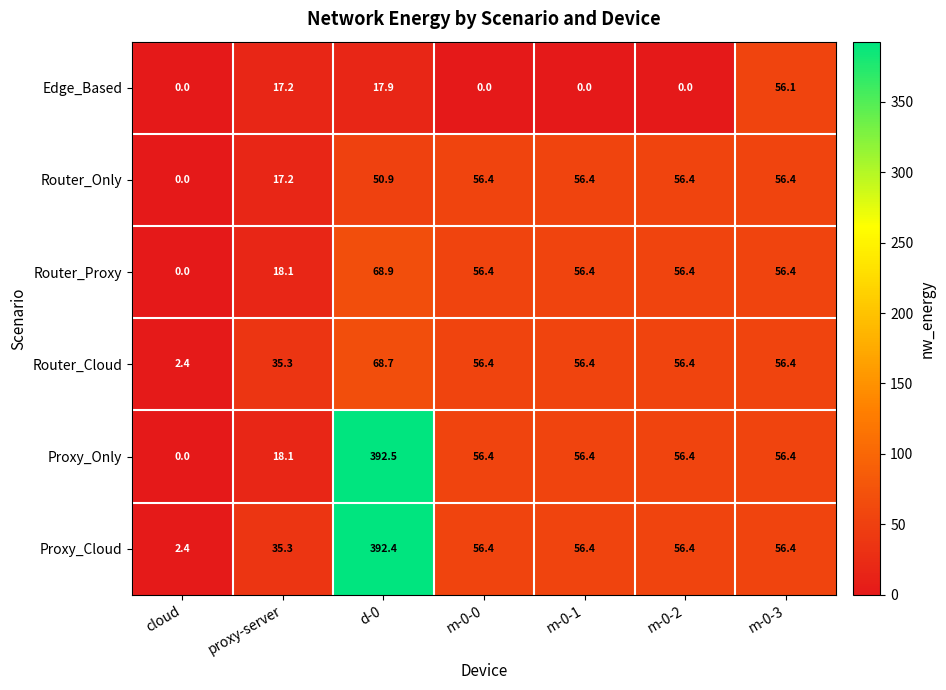

The value of Proxy_Cloud at cloud is 4.0. True or false?

False